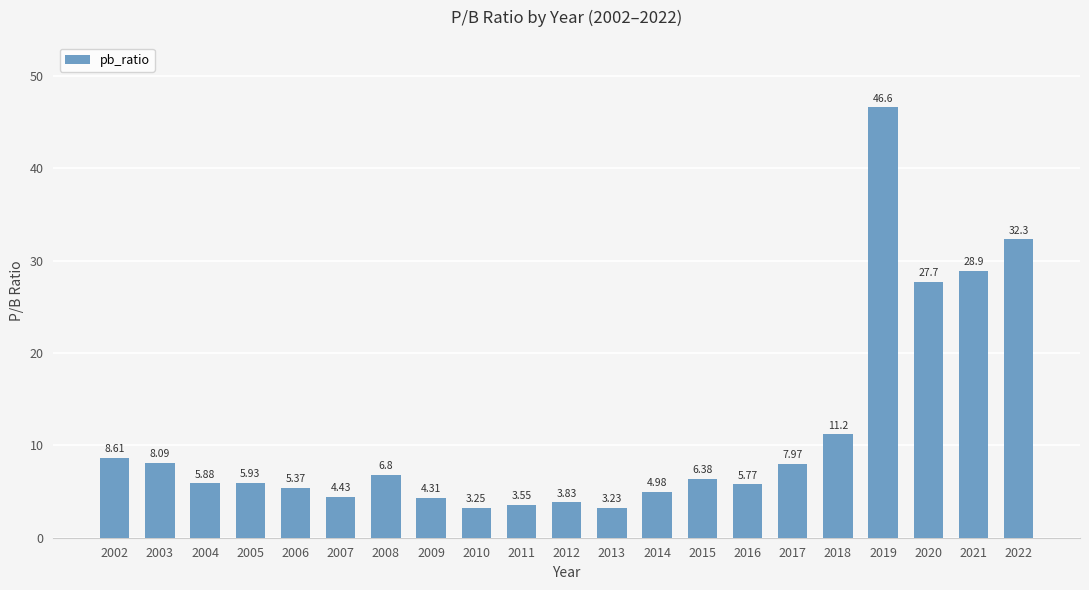

How many bars are there in total?

21